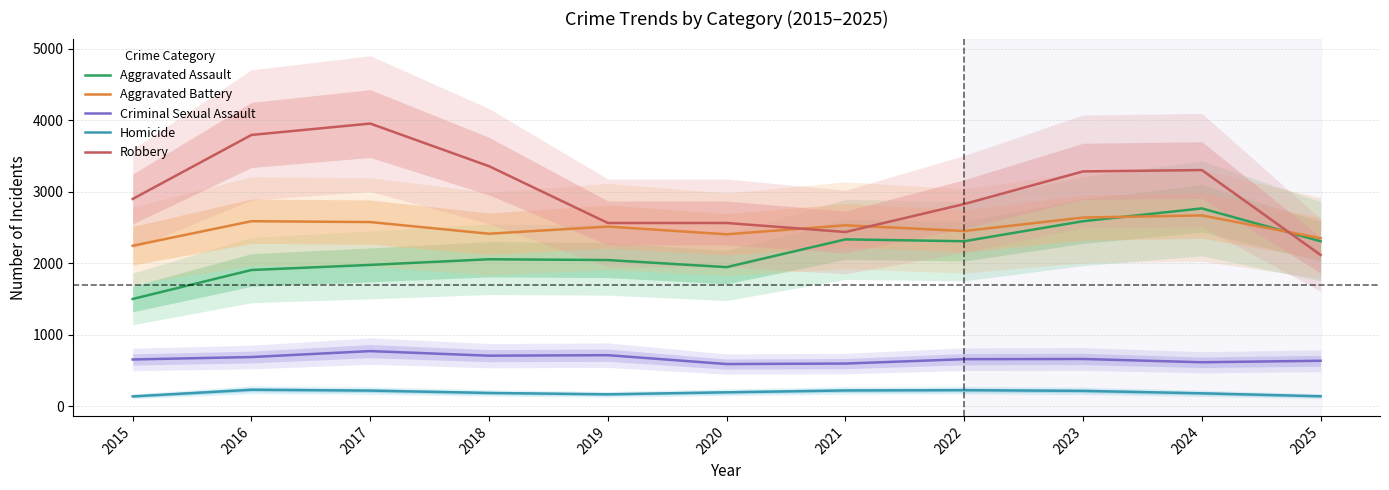

What is the difference between the second highest and minimum values in the Homicide series?

87